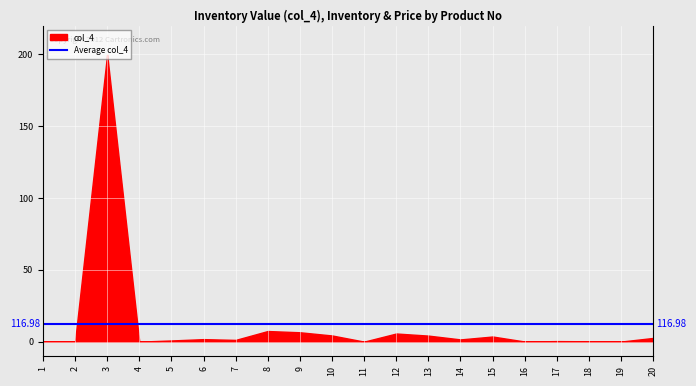

Which series has the largest total across all categories?

col_4